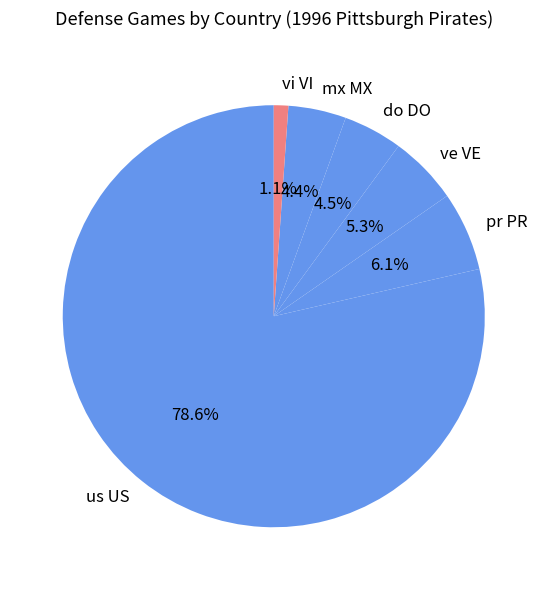

Count the number of slices in the pie.

6